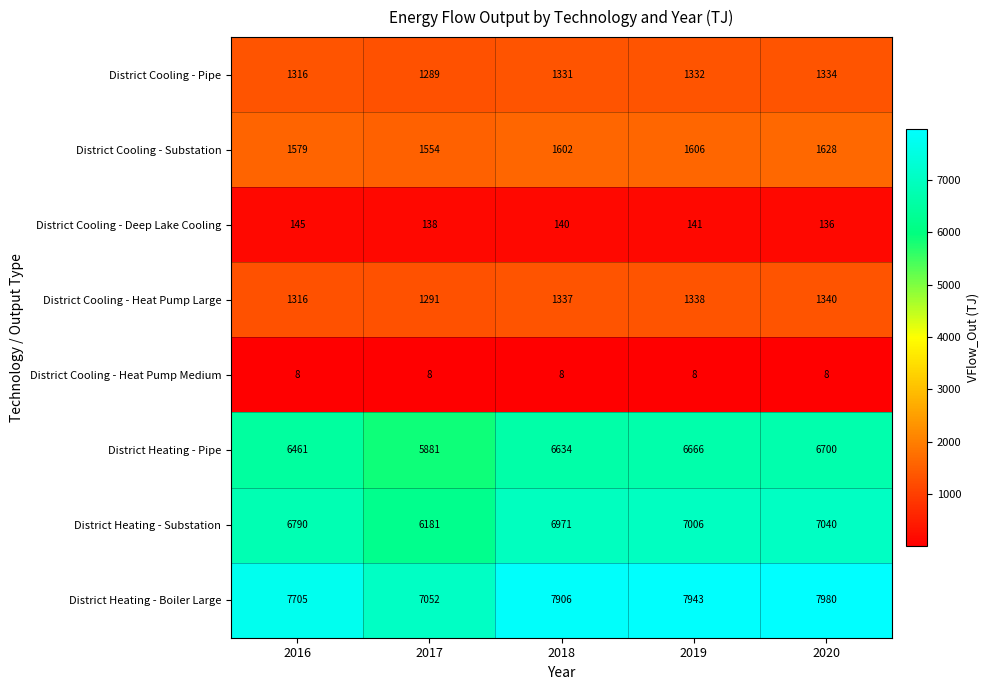

What is the difference between the District Cooling - Heat Pump Large values at 2016 and 2020?

24